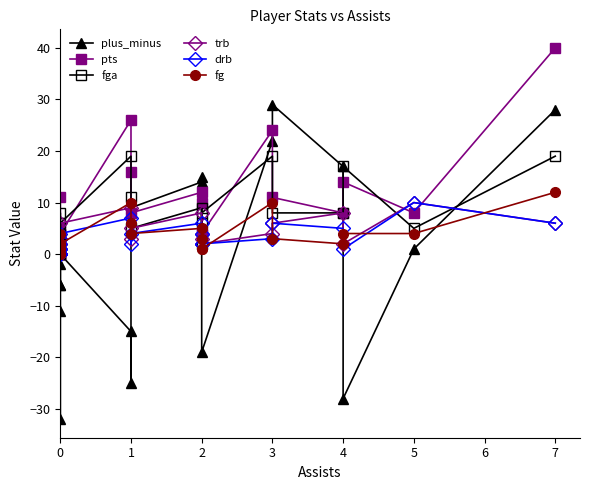

Which series has the largest total across all categories?

pts